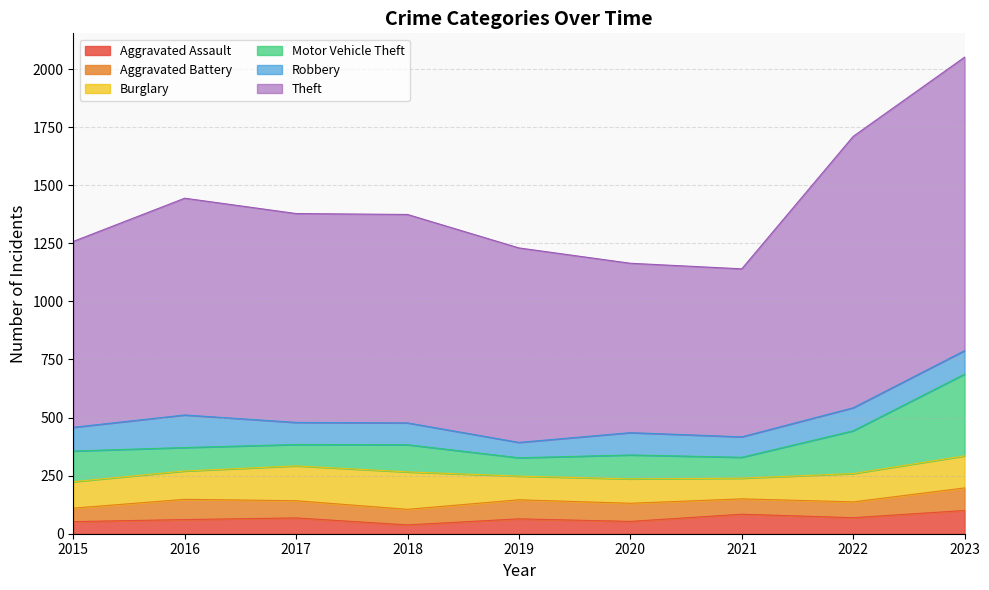

Reading right to left, what are all the values shown in this chart?

Aggravated Assault: 100	69	84	53	64	38	68	61	52
Aggravated Battery: 97	68	66	78	82	67	74	87	58
Burglary: 138	122	89	105	102	161	150	122	114
Motor Vehicle Theft: 352	184	90	103	79	117	92	101	132
Robbery: 101	99	88	96	66	94	95	140	102
Theft: 1263	1168	723	729	837	897	899	933	800